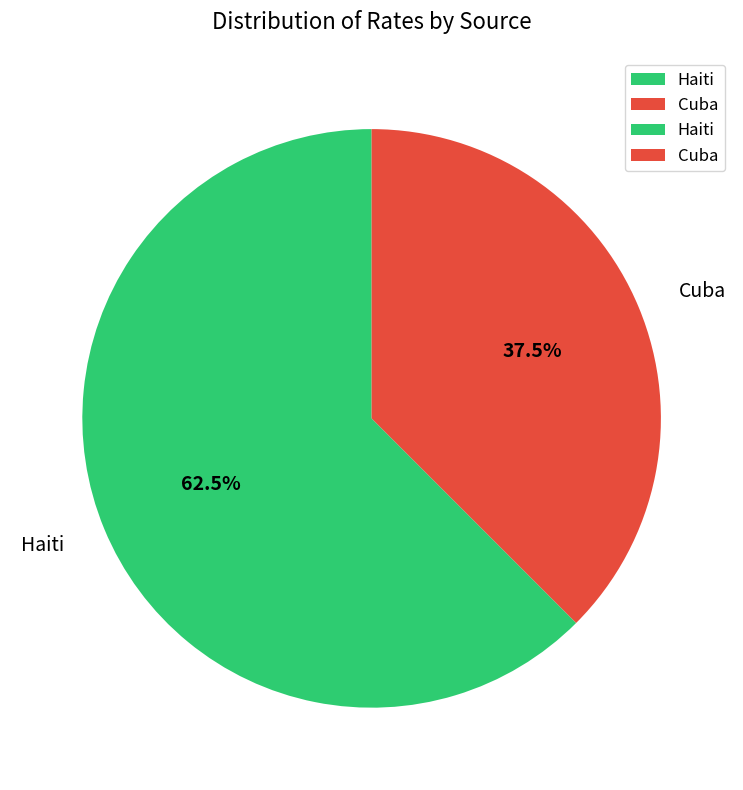

Which slice is the largest?

Haiti